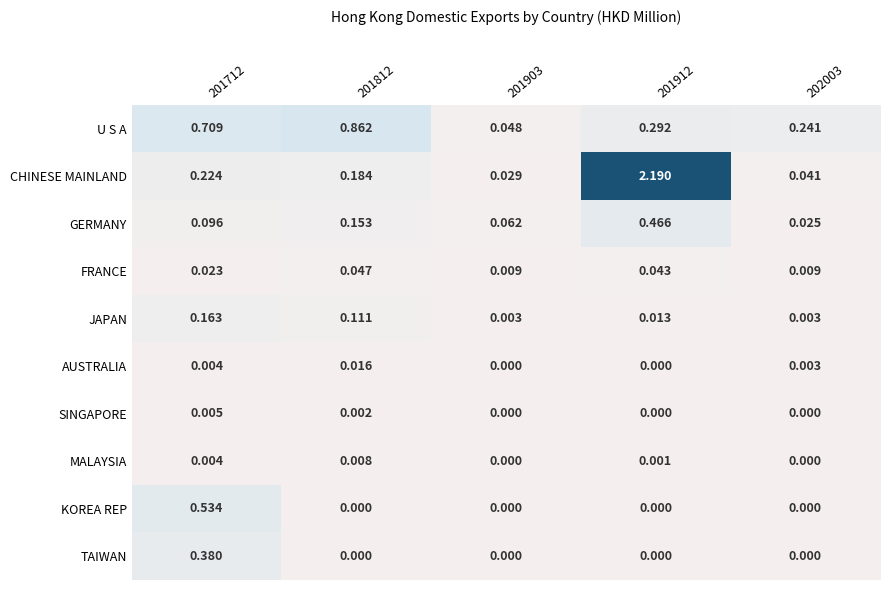

Which series has the widest spread of values?

CHINESE MAINLAND